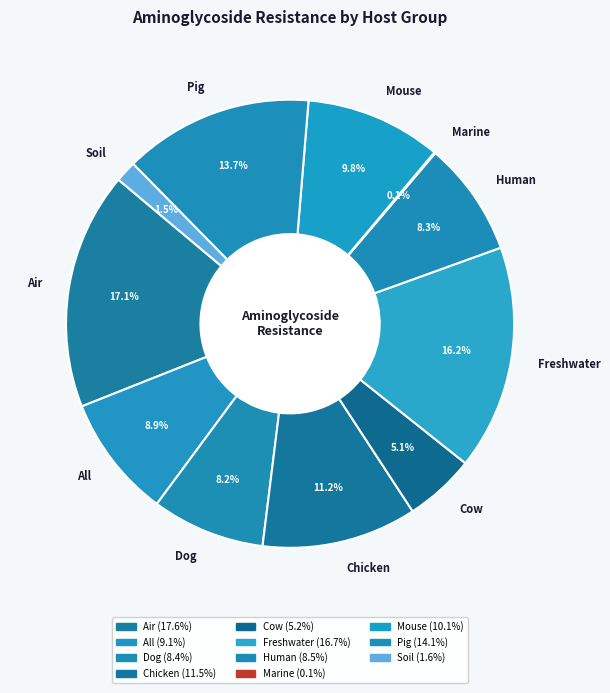

Does any single category account for the majority?

No